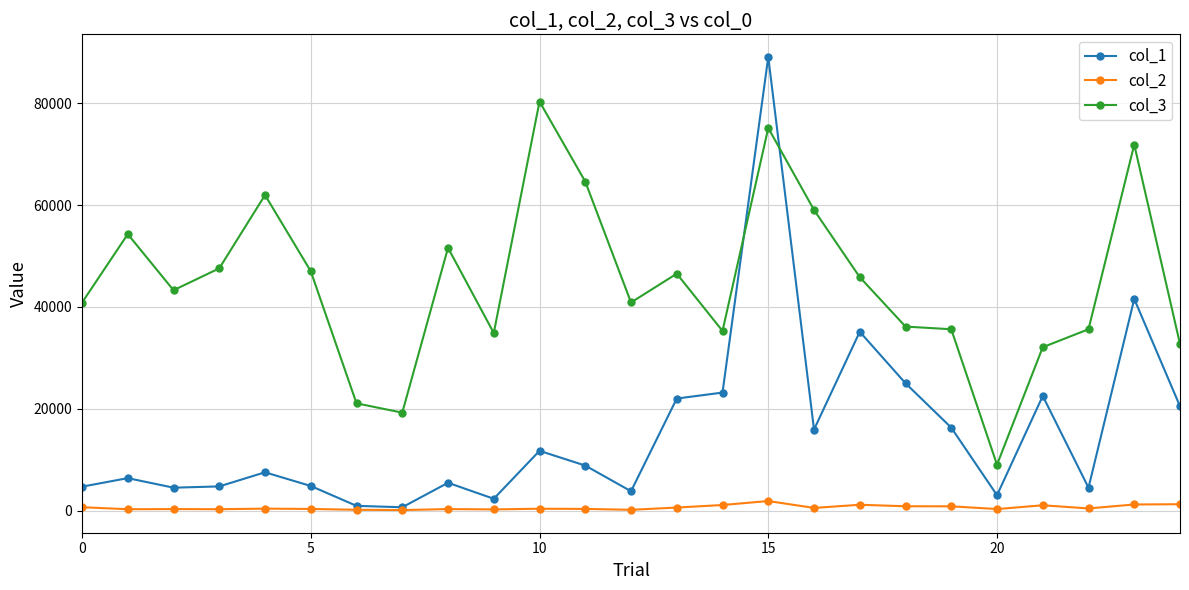

What is the greatest value displayed?

89037